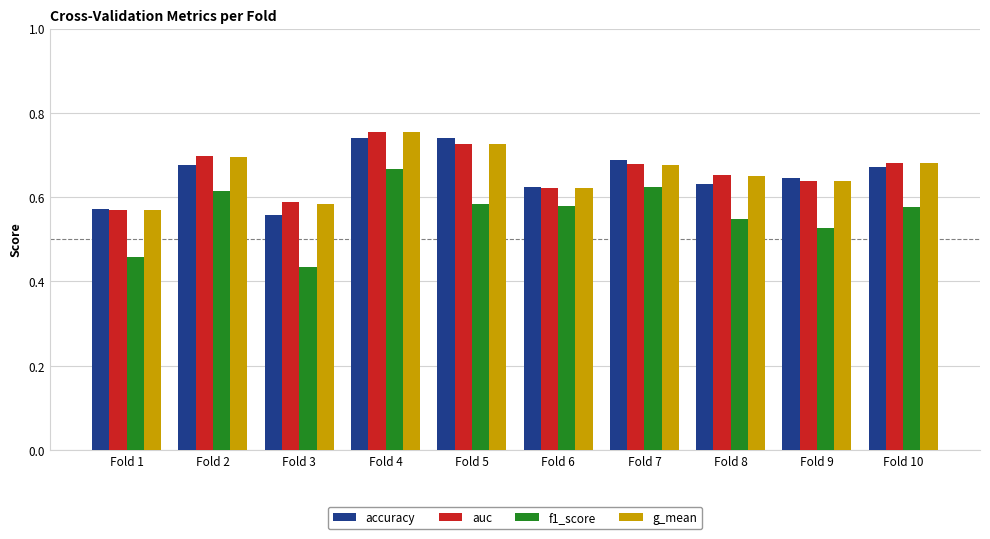

Which label corresponds to the smallest value in the chart?

Fold 3